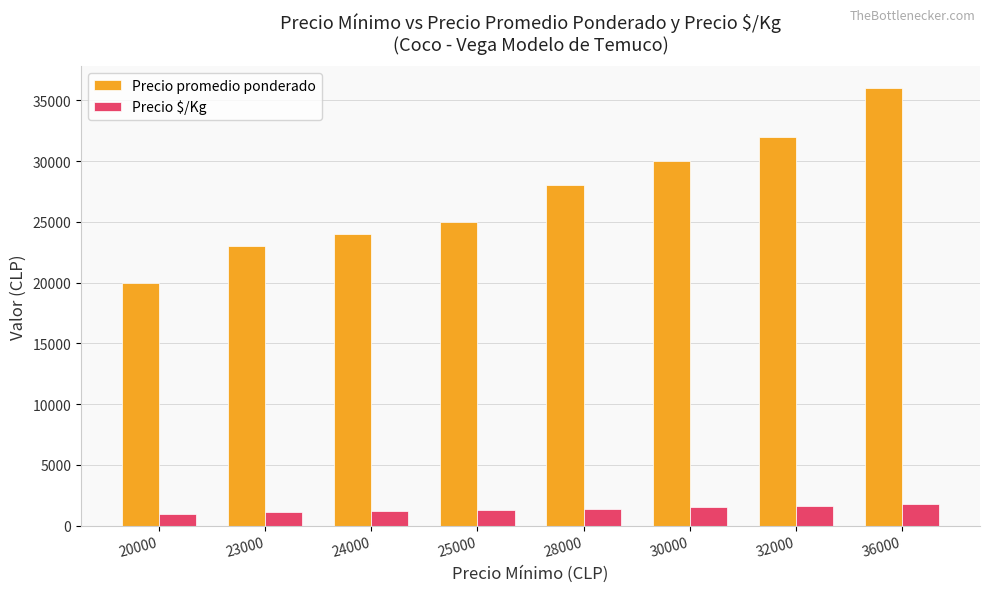

What is the sum of all Precio $/Kg values?

10900